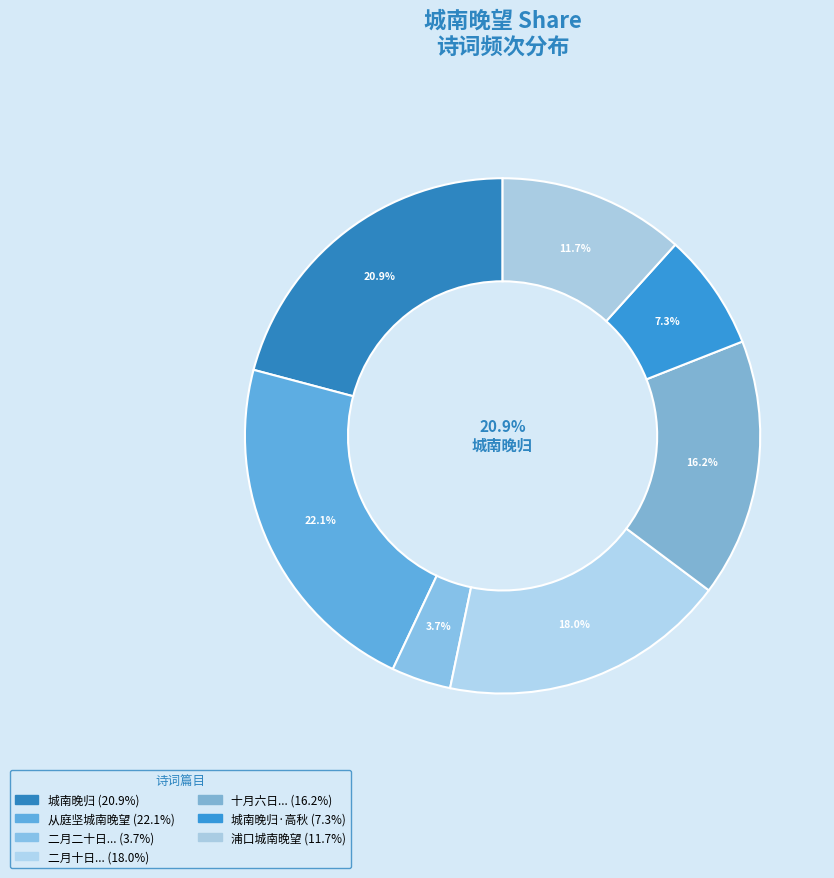

To the nearest percent, what is the combined percentage of 从庭坚城南晚望 and 二月二十日野步城南晚与吴伯承诸友饮裴台分?

26%